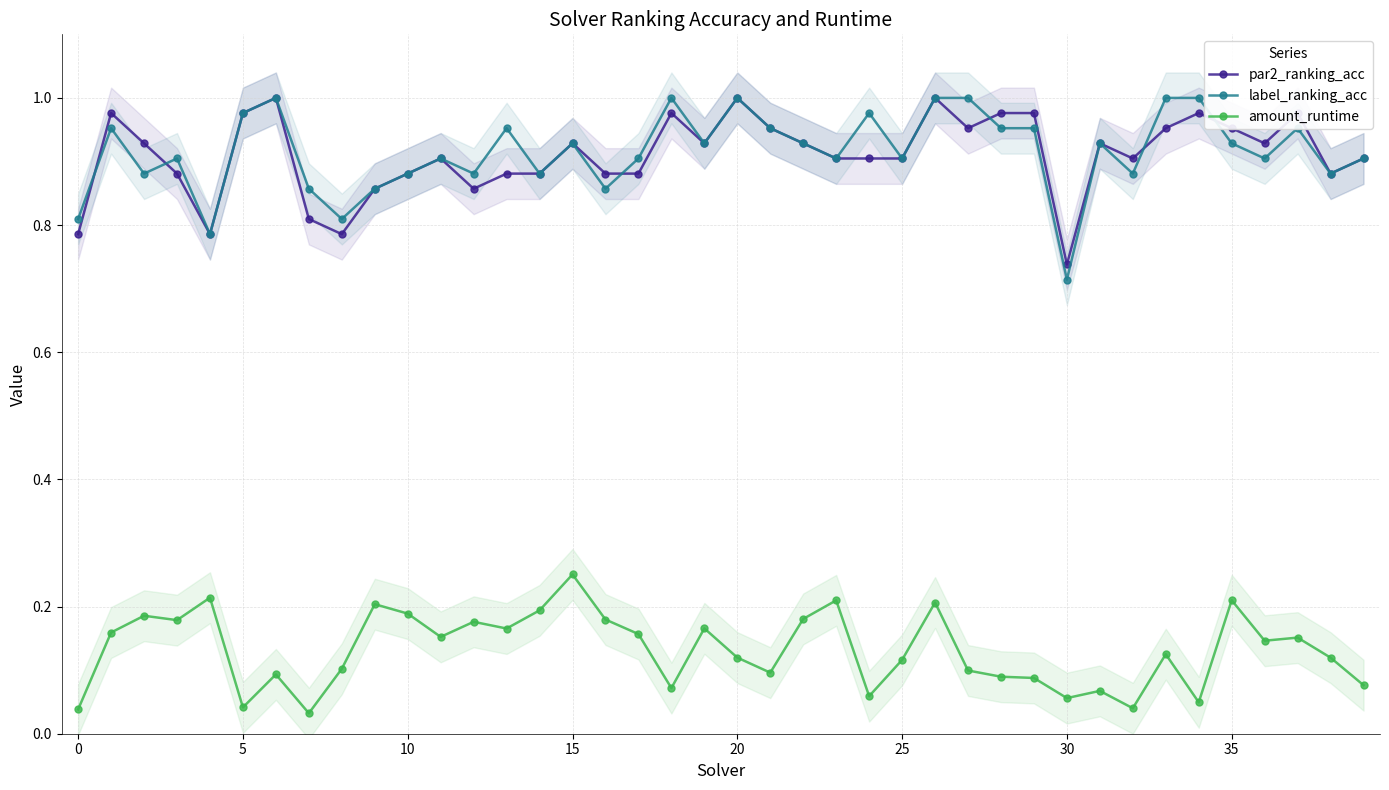

Rank the series by their maximum value, from highest to lowest.

par2_ranking_acc, label_ranking_acc, amount_runtime